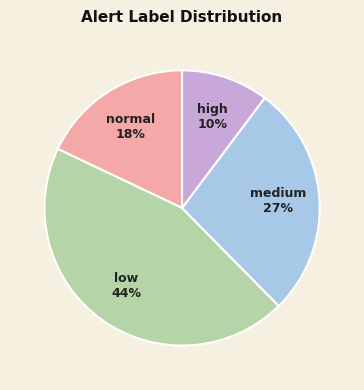

Does low account for over 50% of the chart?

No